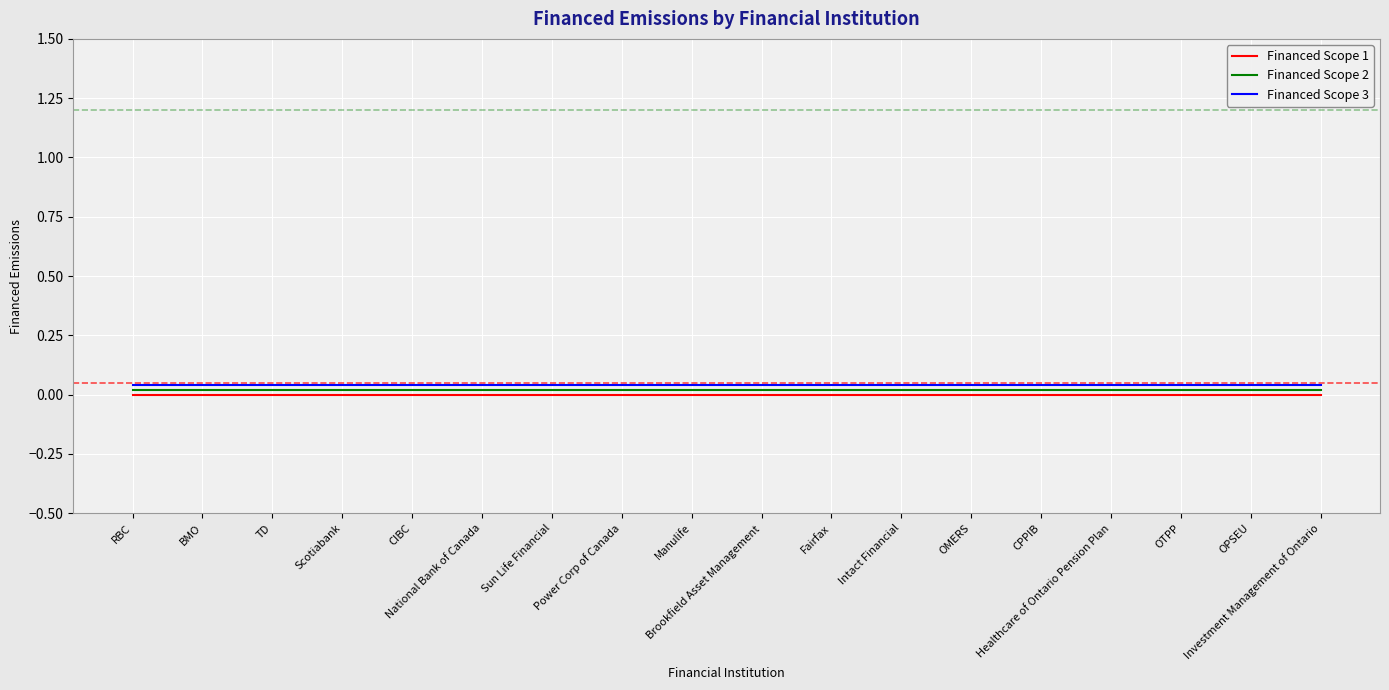

Where is Financed Scope 2 nearest to the value 0?

RBC